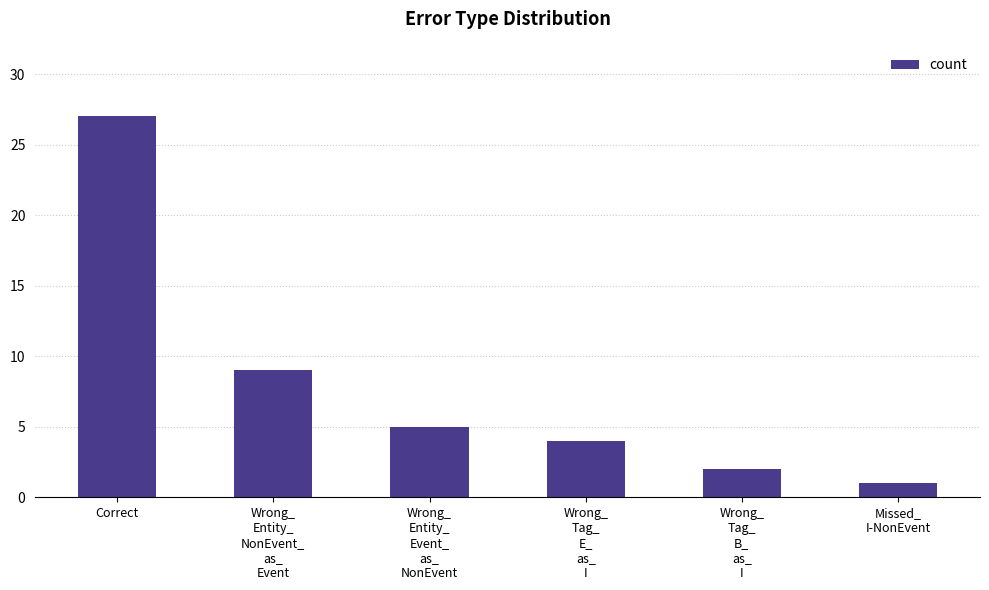

Rank the categories by value from highest to lowest.

Correct, Wrong_
Entity_
NonEvent_
as_
Event, Wrong_
Entity_
Event_
as_
NonEvent, Wrong_
Tag_
E_
as_
I, Wrong_
Tag_
B_
as_
I, Missed_
I-NonEvent